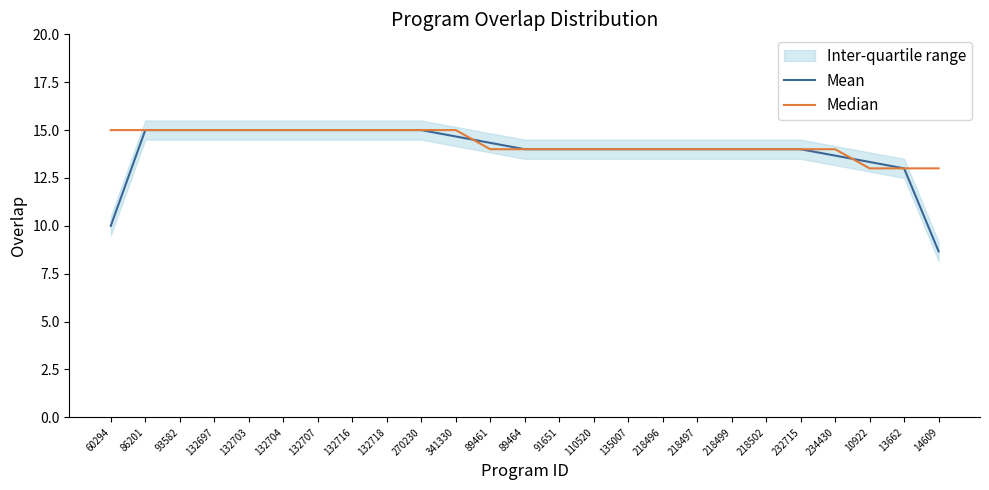

At which category is the sum across all series the highest?

86201